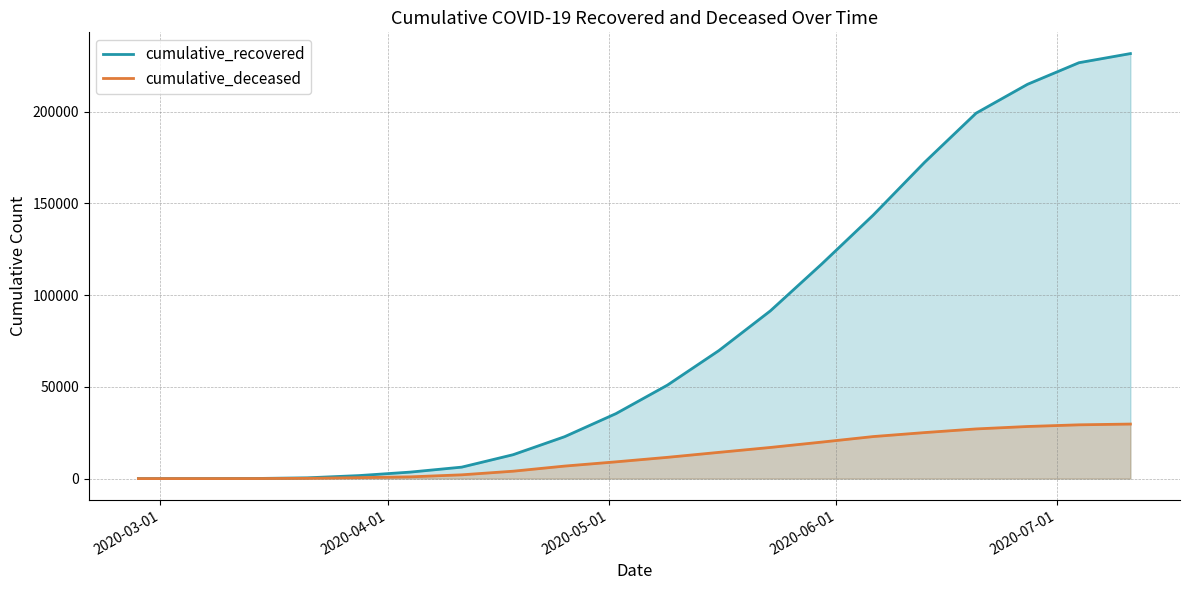

What is the maximum value for cumulative_deceased?

29728